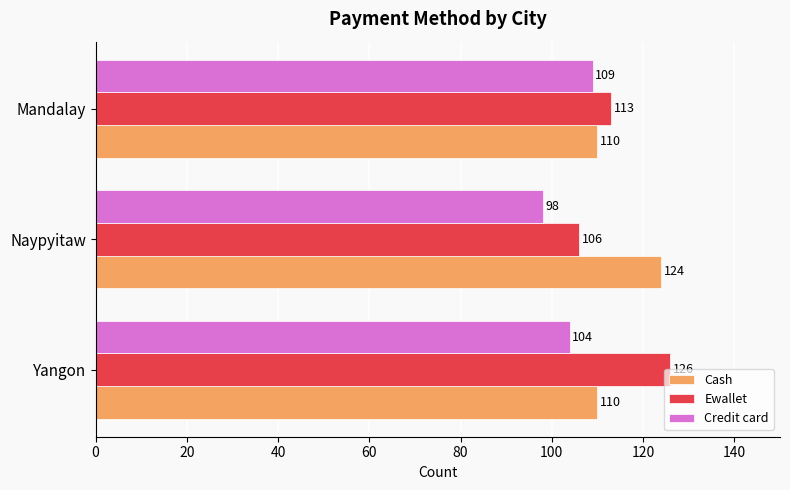

The Cash series shows 124 at Naypyitaw. True or false?

True